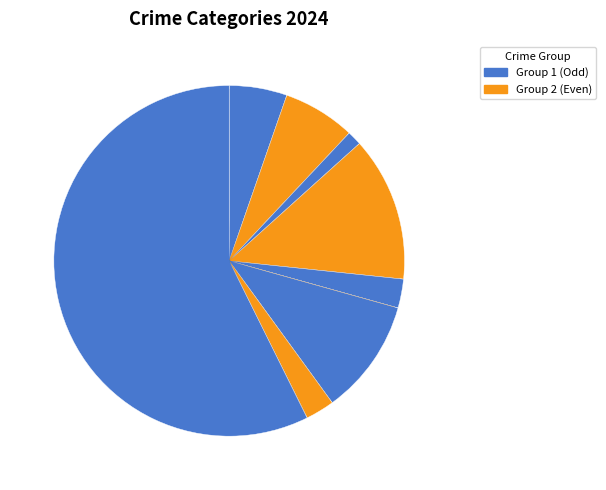

Rank the categories by value from highest to lowest.

Theft, Burglary, Motor Vehicle Theft, Aggravated Battery, Aggravated Assault, Criminal Sexual Assault, Robbery, Arson, Homicide